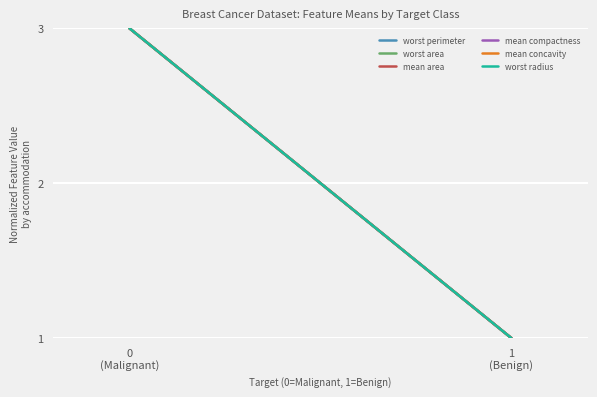

What are all the series names shown in the legend?

worst perimeter, worst area, mean area, mean compactness, mean concavity, worst radius